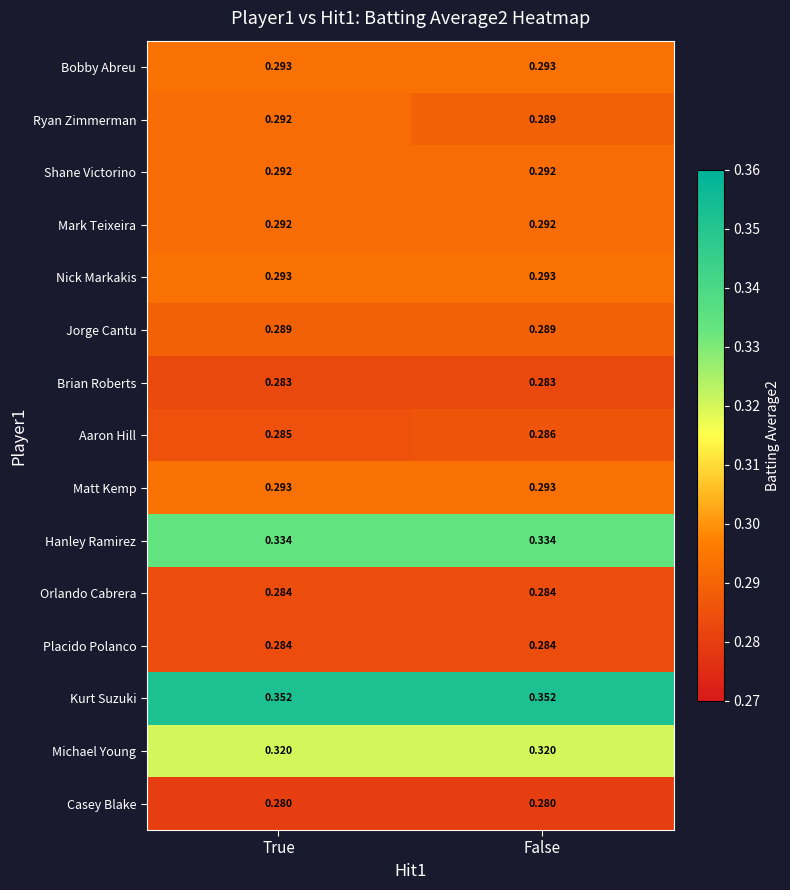

What is the total value across all series at True?

4.5